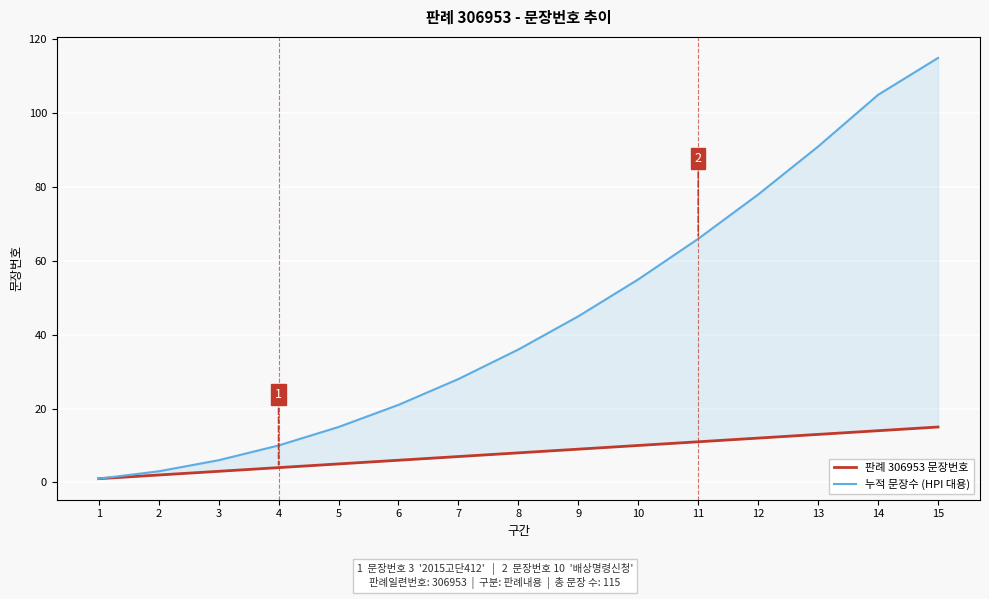

At which category does the chart reach its peak across all series?

15